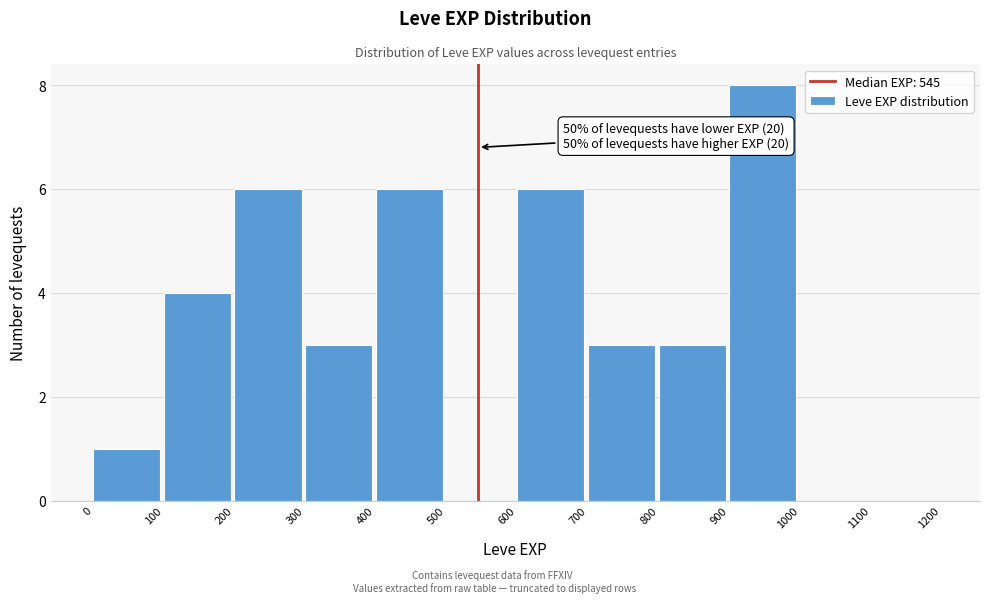

Which range on the x-axis has the tallest bar?

900 to 1000